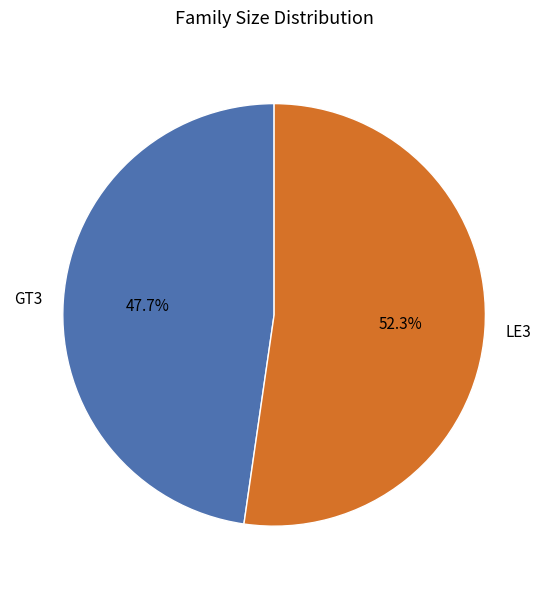

To the nearest percent, what is the average slice percentage?

50%